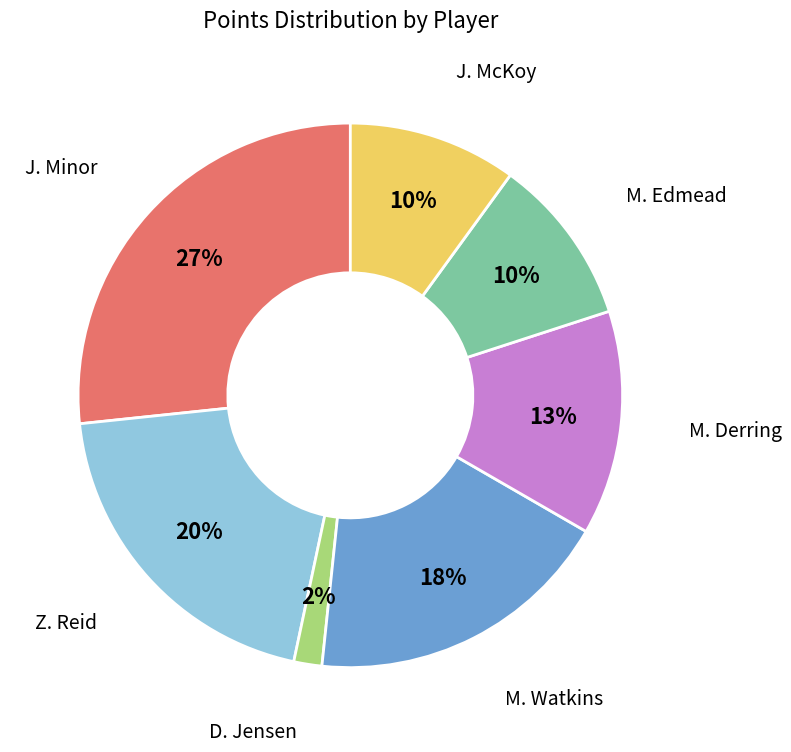

Which slice is the largest?

J. Minor